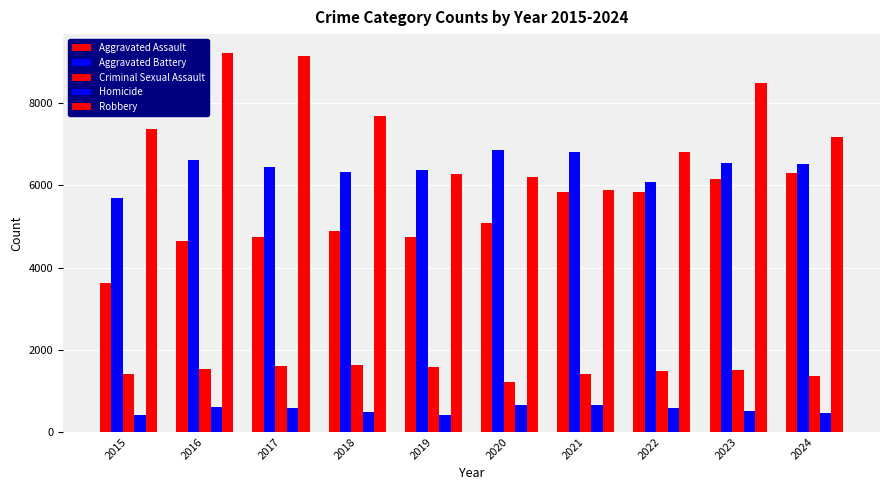

Reading left to right, list all the values displayed in this chart.

Aggravated Assault: 3620	4635	4731	4888	4744	5082	5846	5838	6159	6310
Aggravated Battery: 5702	6628	6454	6317	6381	6868	6805	6072	6540	6511
Criminal Sexual Assault: 1414	1539	1614	1640	1580	1224	1407	1486	1500	1357
Homicide: 411	606	572	476	418	647	662	576	508	462
Robbery: 7364	9218	9147	7690	6279	6207	5876	6812	8499	7186